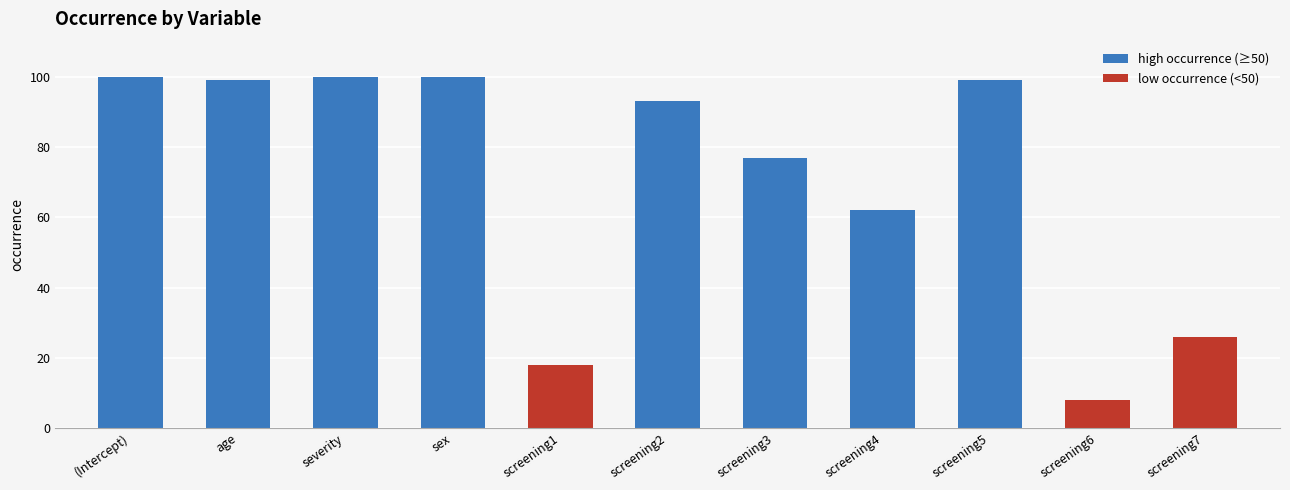

Approximately how many times larger is the value at (Intercept) compared to severity?

1.0